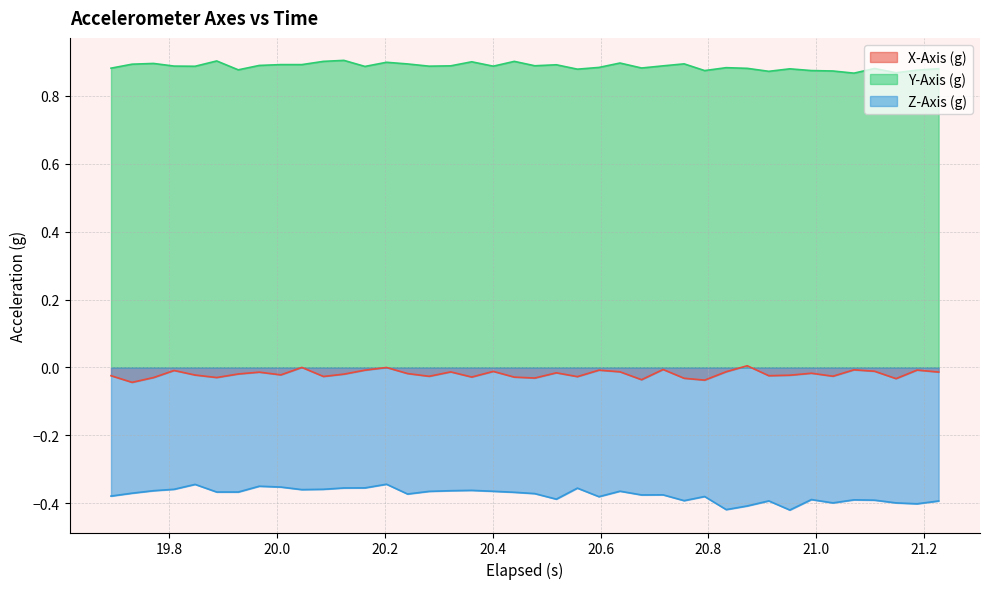

How many data points in X-Axis (g) are above 0?

2